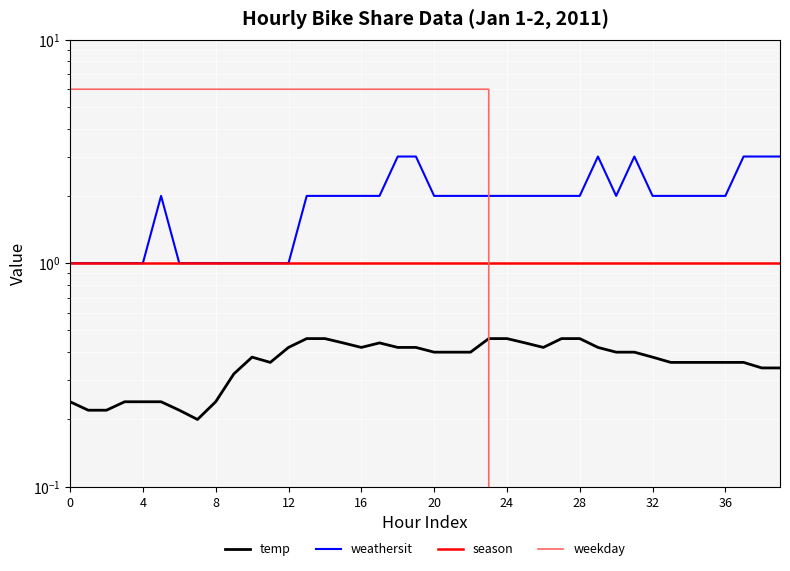

List the series in order of their peak value, highest first.

weekday, weathersit, season, temp